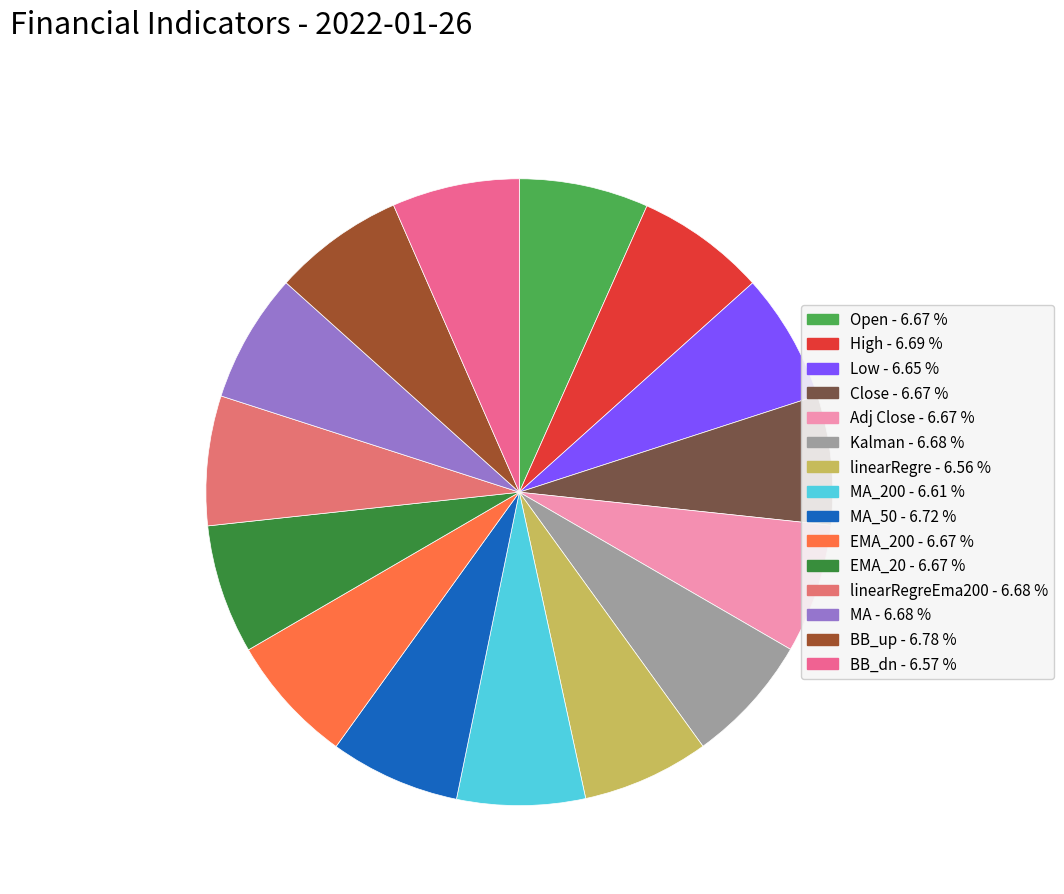

To the nearest percent, what is the average slice percentage?

7%